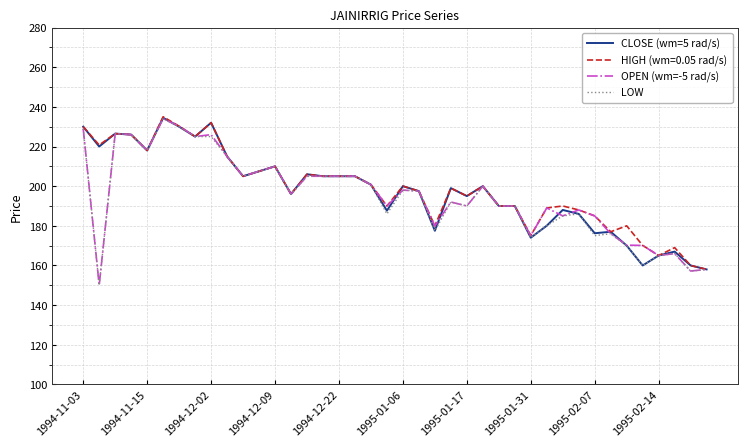

What is the smallest value displayed?

150.0